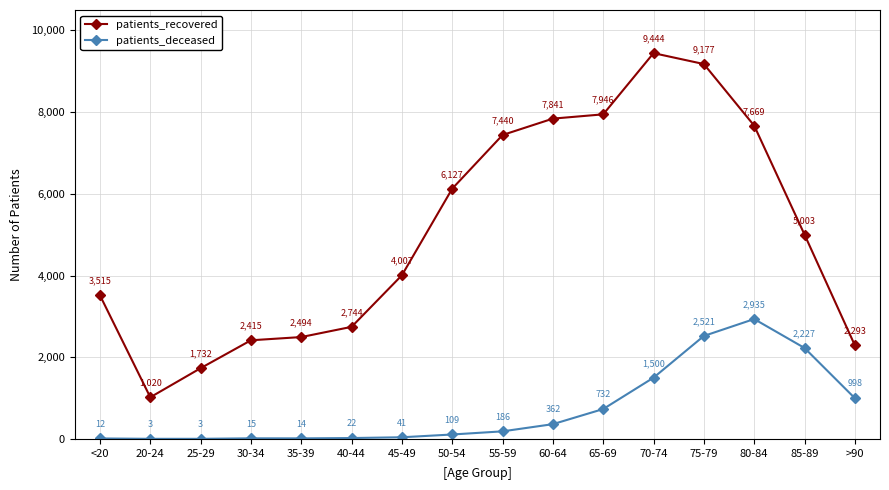

Where is the first local maximum for patients_recovered?

70-74